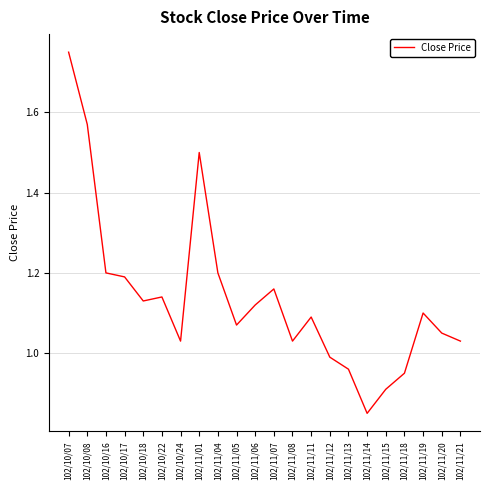

The value at 102/11/18 is 1.4. True or false?

False